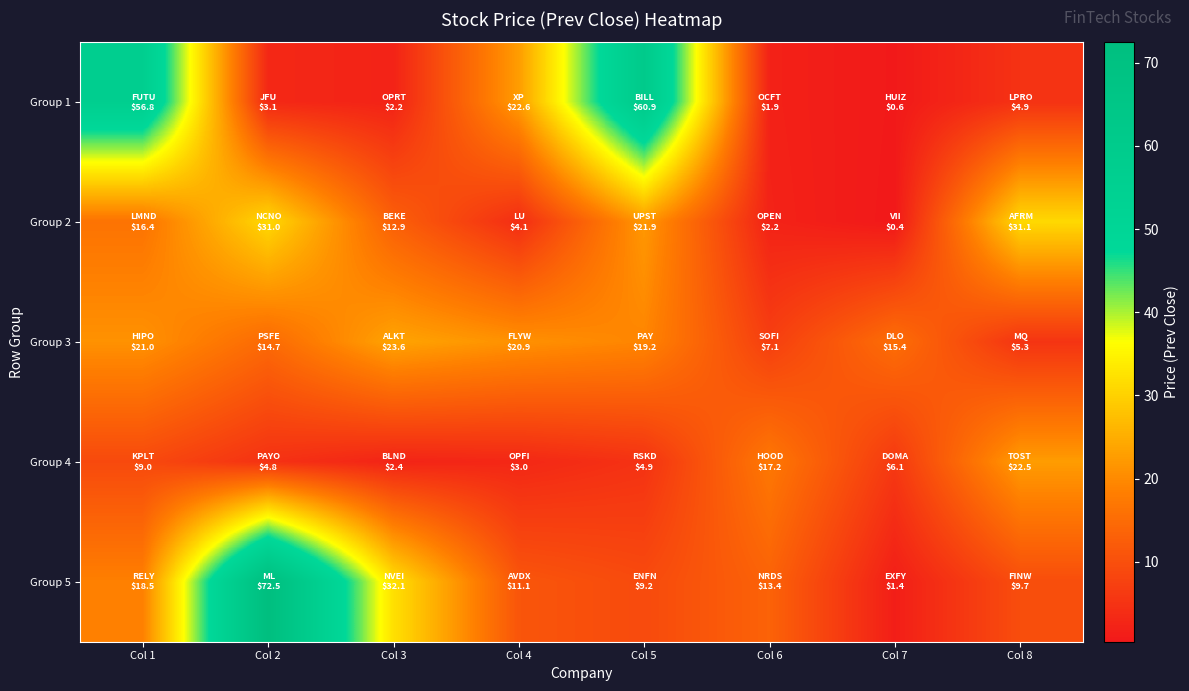

Rank the series at Col 1 from lowest to highest value.

Group 4, Group 2, Group 5, Group 3, Group 1